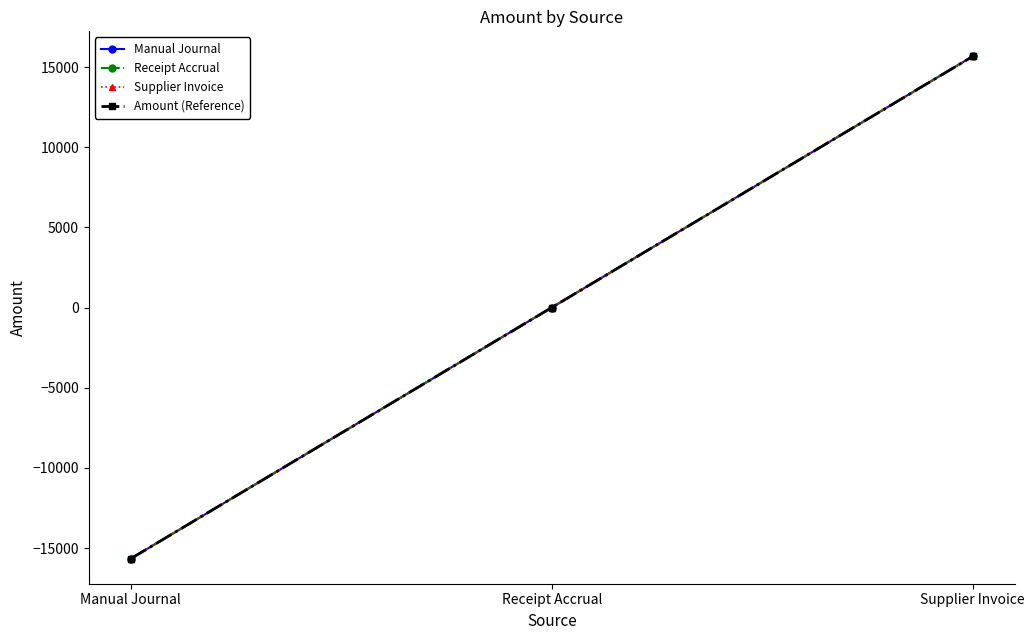

Does the chart display data point markers on the line(s)?

Yes